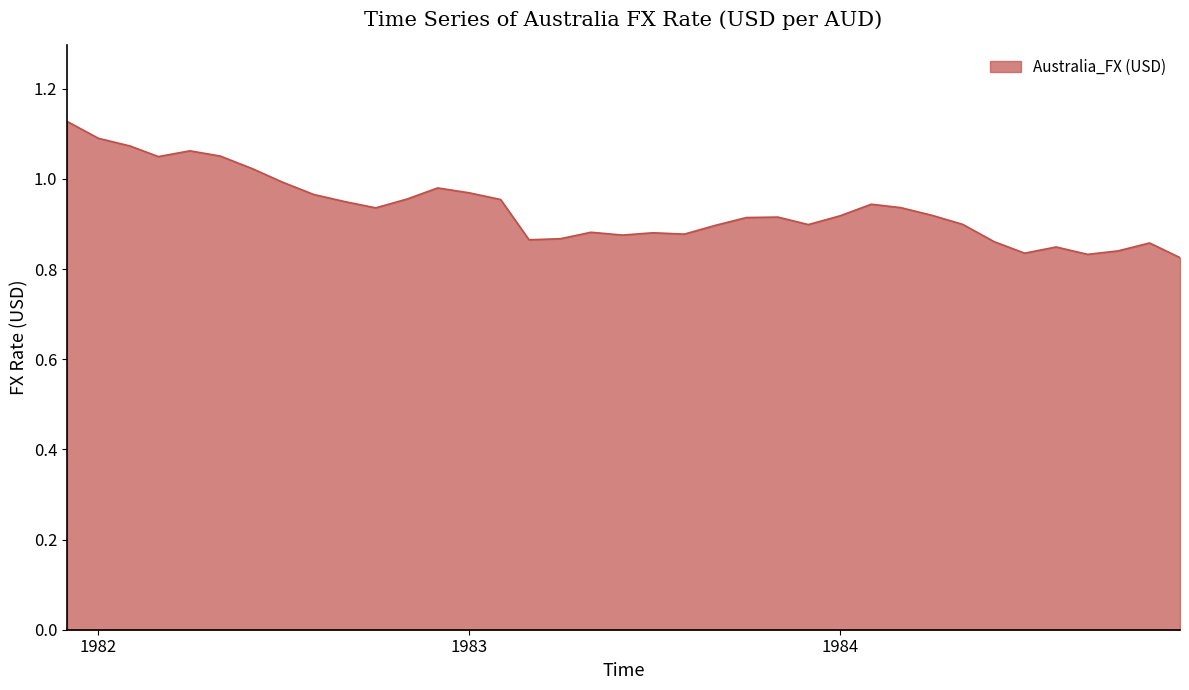

What is the difference between the maximum and minimum values?

0.3